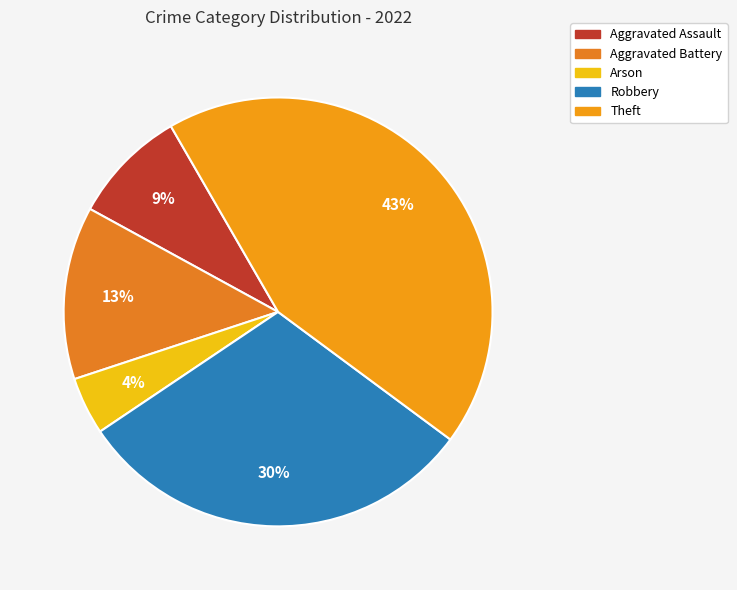

How many segments does this pie chart have?

5